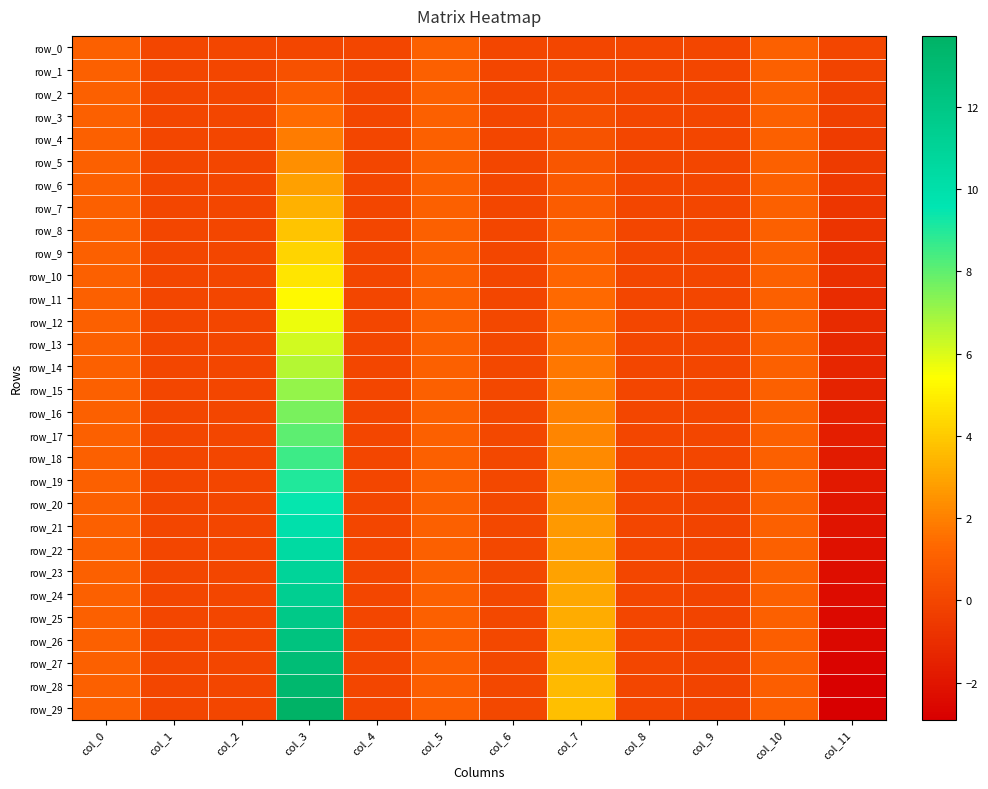

What is the spread (max minus min) of values at col_6?

0.1